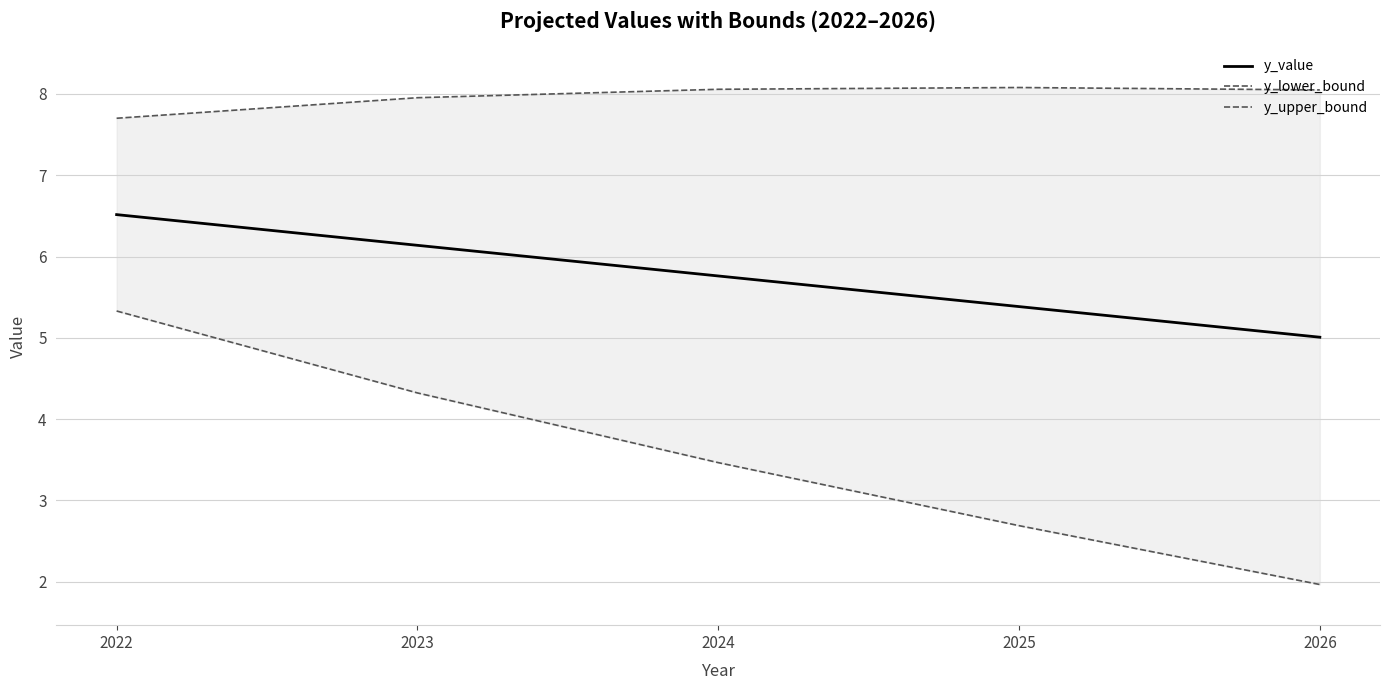

Reading left to right, list all the values displayed in this chart.

y_value: 6.5	6.1	5.8	5.4	5.0
y_lower_bound: 5.3	4.3	3.5	2.7	2.0
y_upper_bound: 7.7	8.0	8.1	8.1	8.0